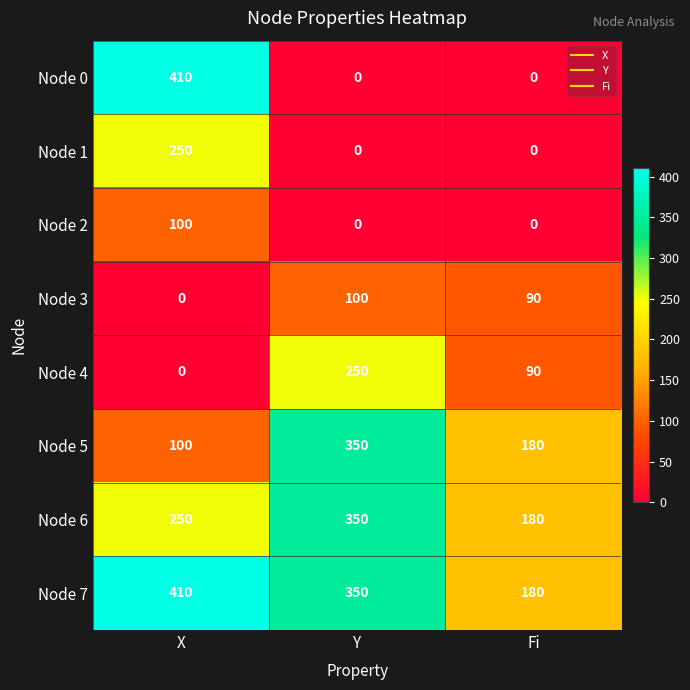

Which series changed the most between X and Y?

Node 0